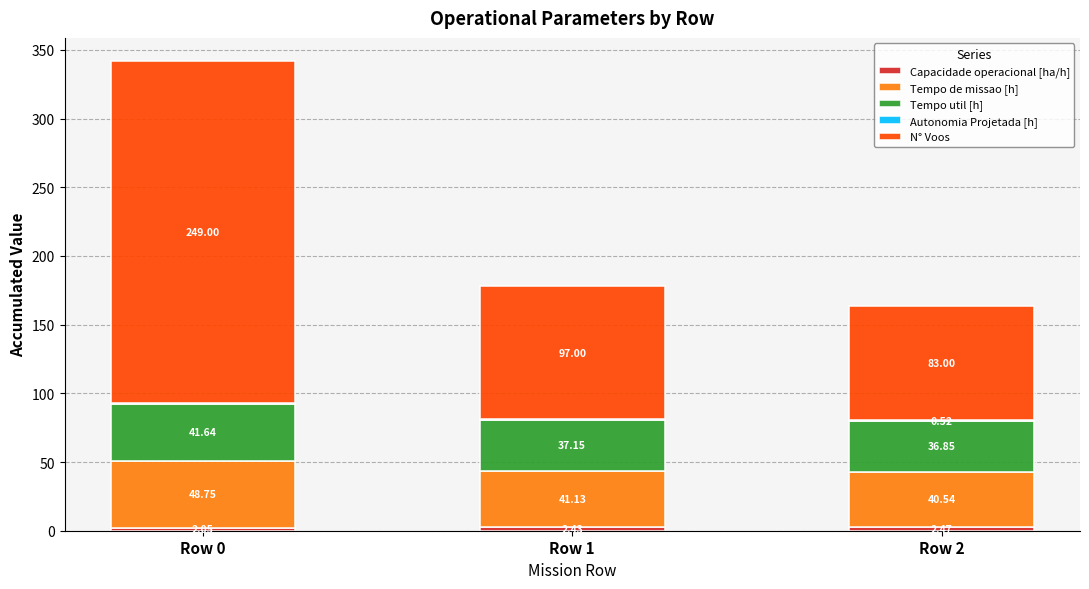

What is the total value across all series at Row 1?

178.1